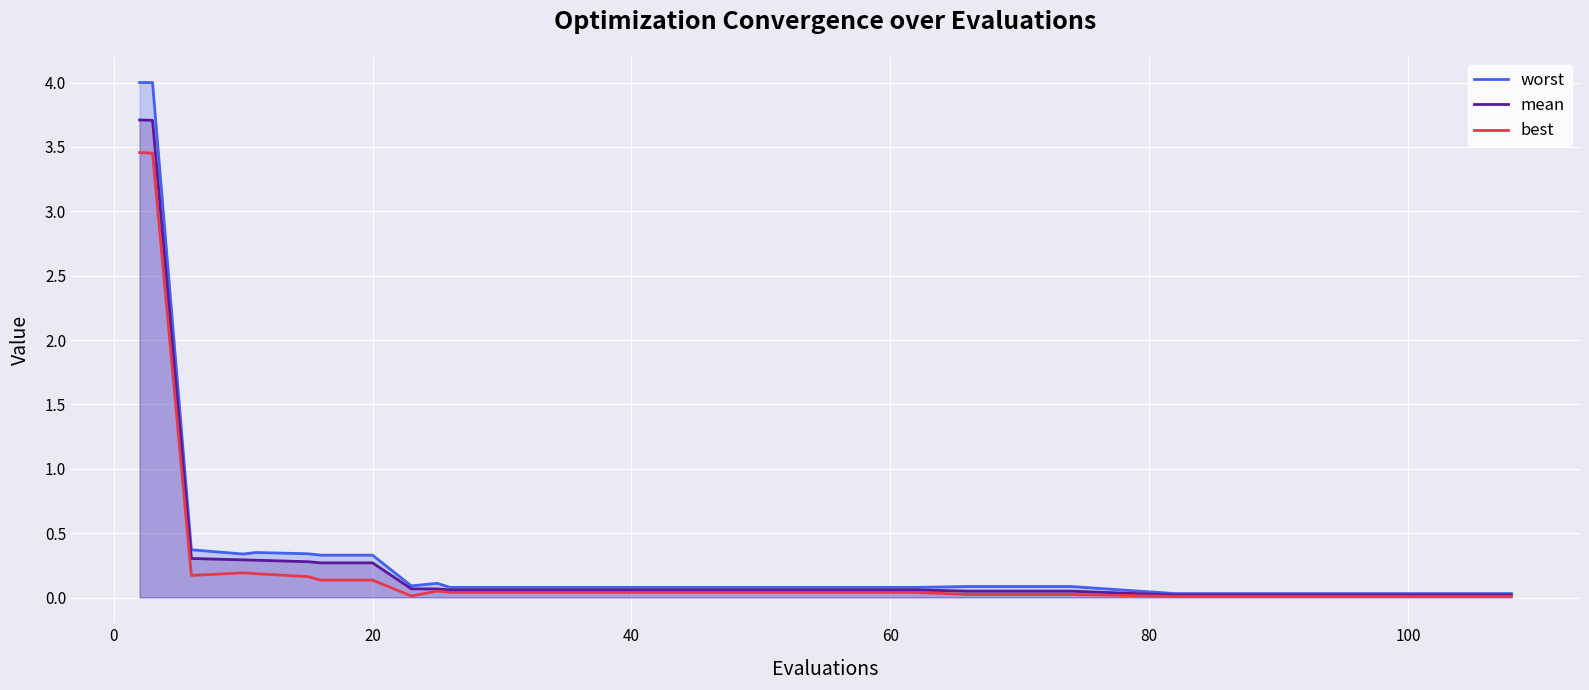

What is the maximum value for mean?

3.7